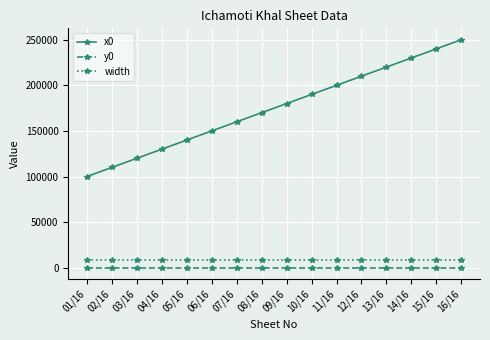

How many series are shown in this chart?

3